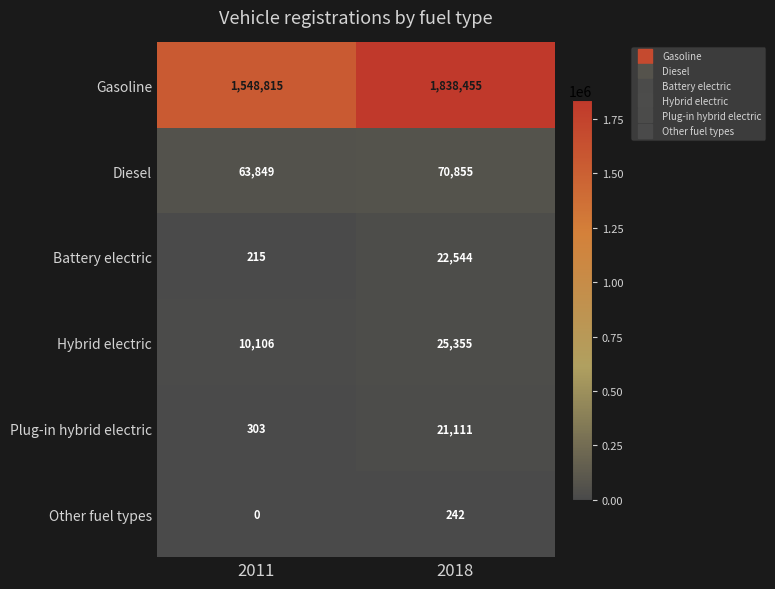

What is the maximum value shown in the chart?

1838455